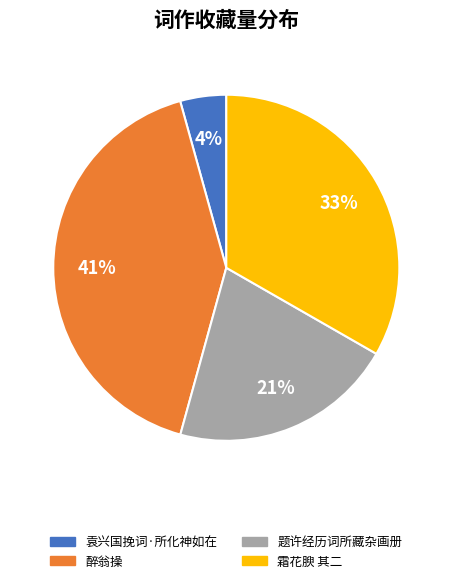

Which slice is the smallest?

袁兴国挽词·所化神如在